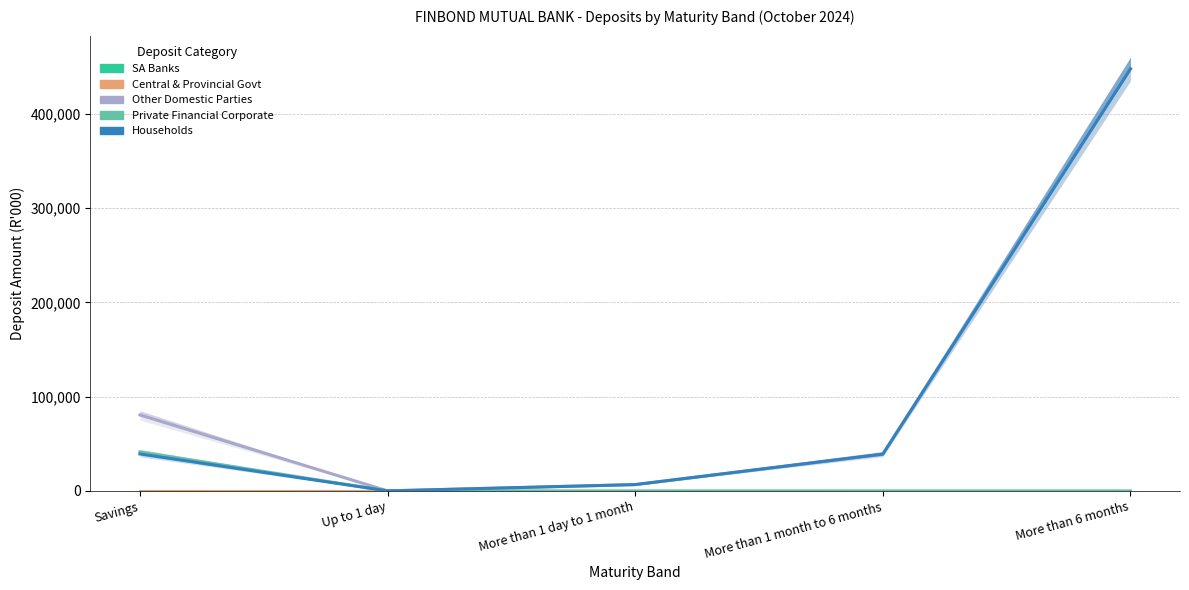

Which series has the largest total across all categories?

Other Domestic Parties